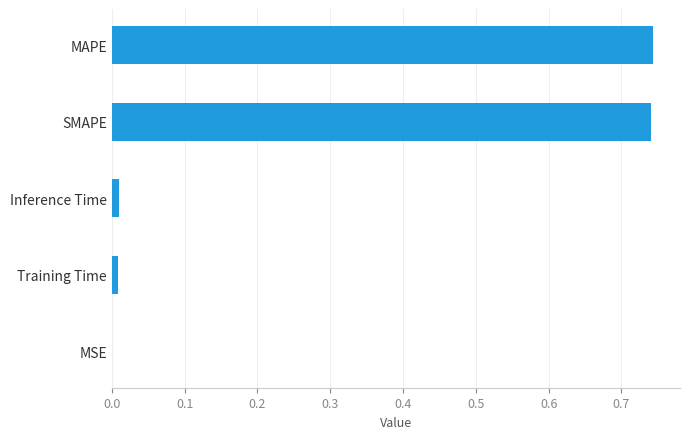

True or false: the data shows 0.0 at MSE.

True